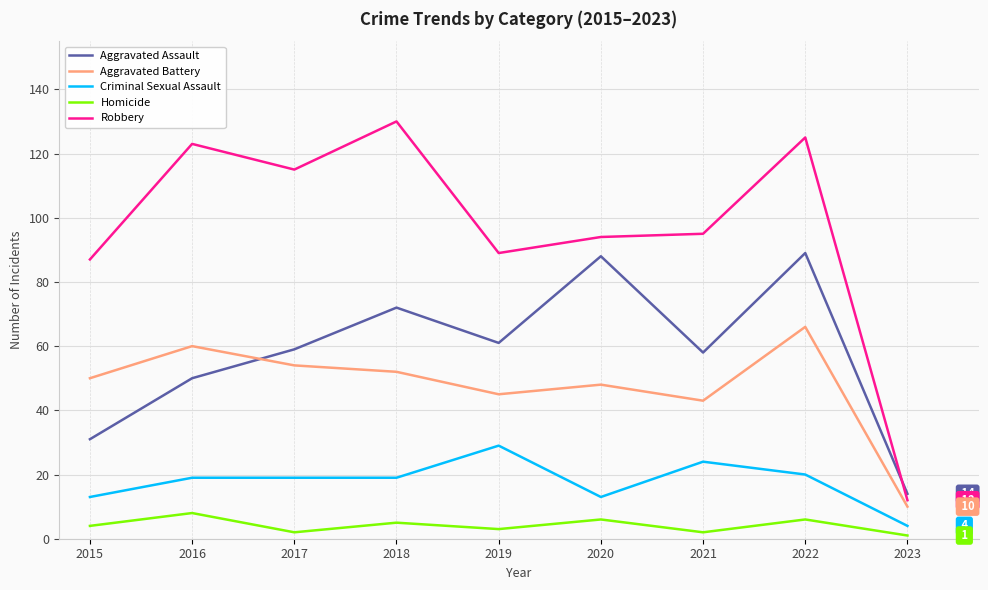

True or false: Aggravated Assault and Criminal Sexual Assault cross at least once.

False